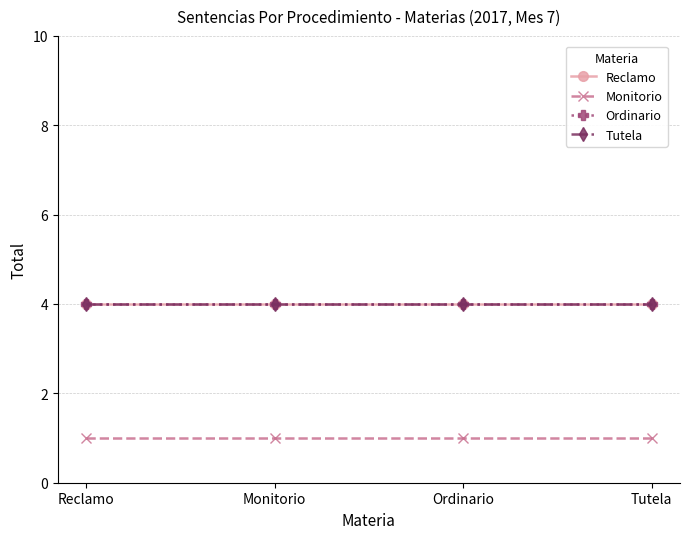

True or false: Tutela has a value of 7 at Tutela.

False